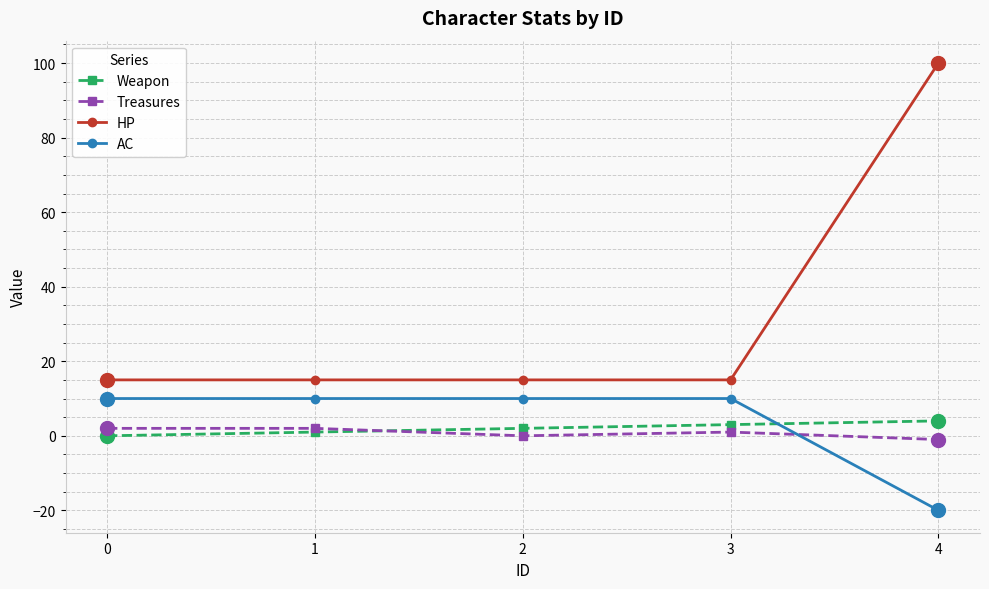

At which category is the sum across all series the highest?

4